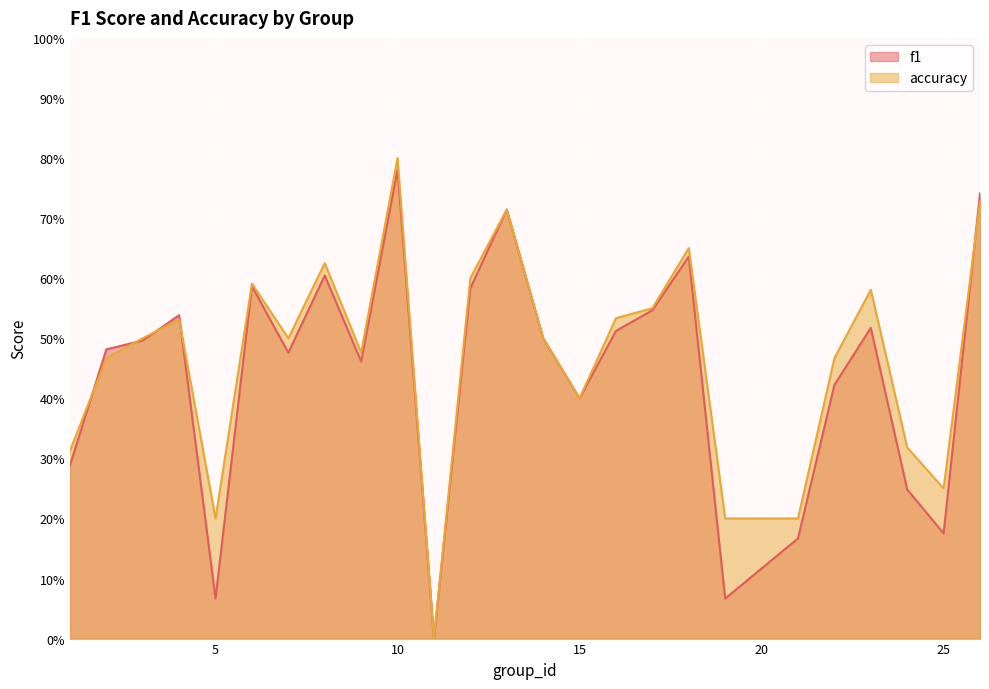

What are all the series names shown in the legend?

f1, accuracy